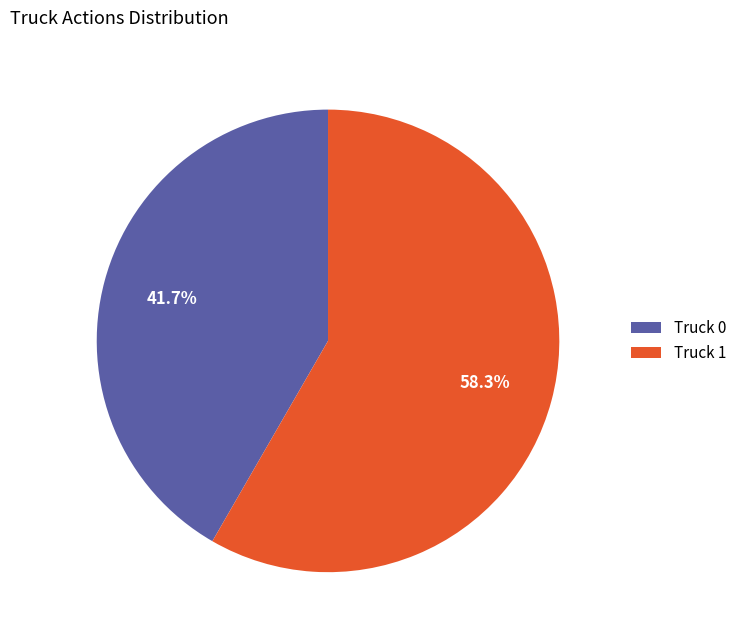

What is the total percentage of Truck 1 and Truck 0?

100.0%